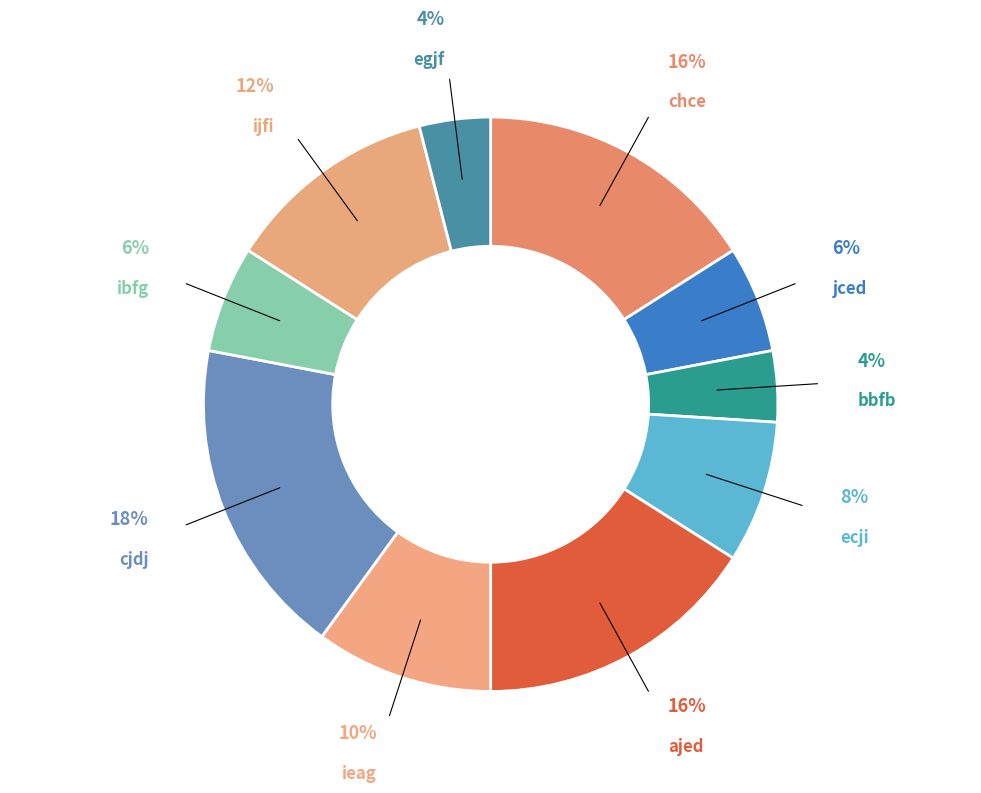

Is it true that jced is 6% of the pie?

True